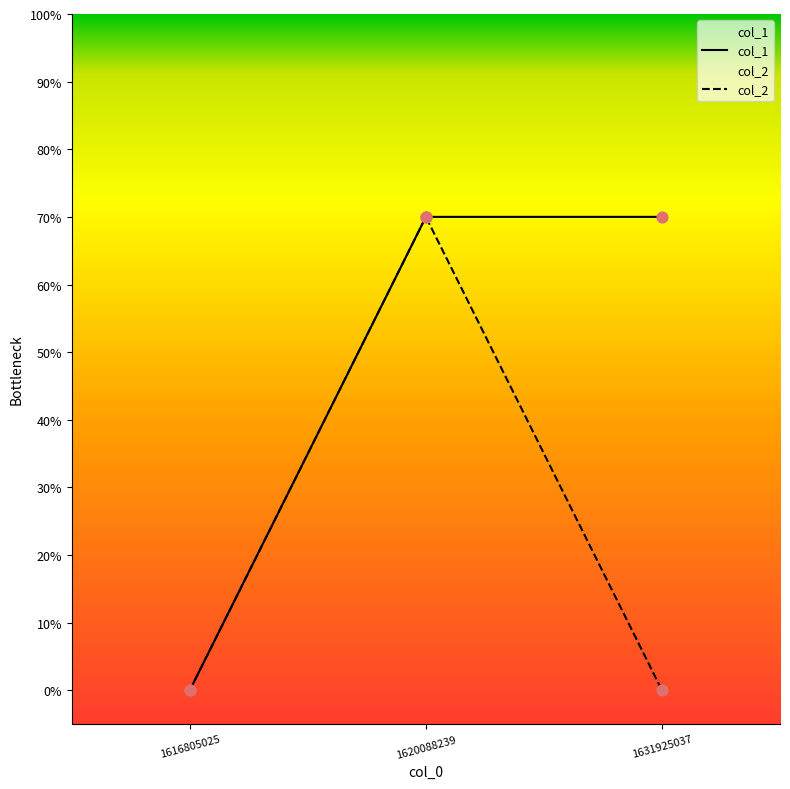

Which series reaches the maximum Y coordinate?

col_1